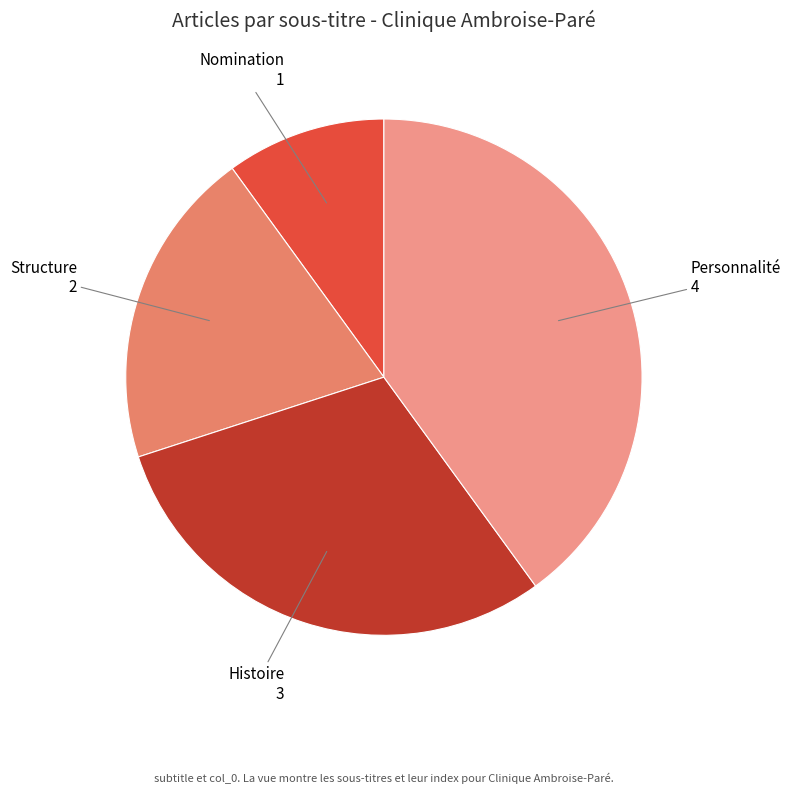

Do Nomination and Structure together represent more than half of the pie?

No